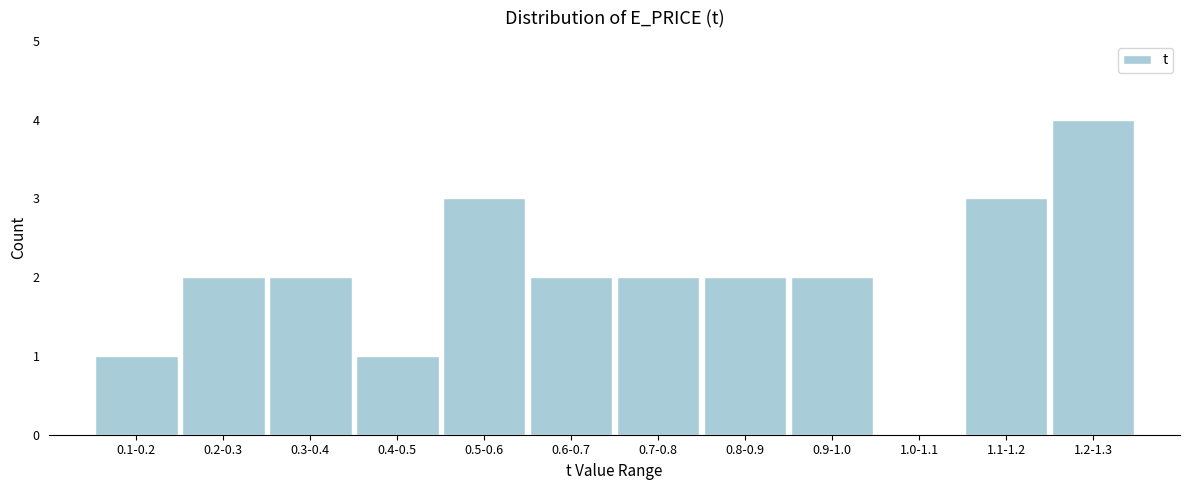

Reading right to left, what are all the values shown in this chart?

1.2-1.3=4	1.1-1.2=3	1.0-1.1=0	0.9-1.0=2	0.8-0.9=2	0.7-0.8=2	0.6-0.7=2	0.5-0.6=3	0.4-0.5=1	0.3-0.4=2	0.2-0.3=2	0.1-0.2=1